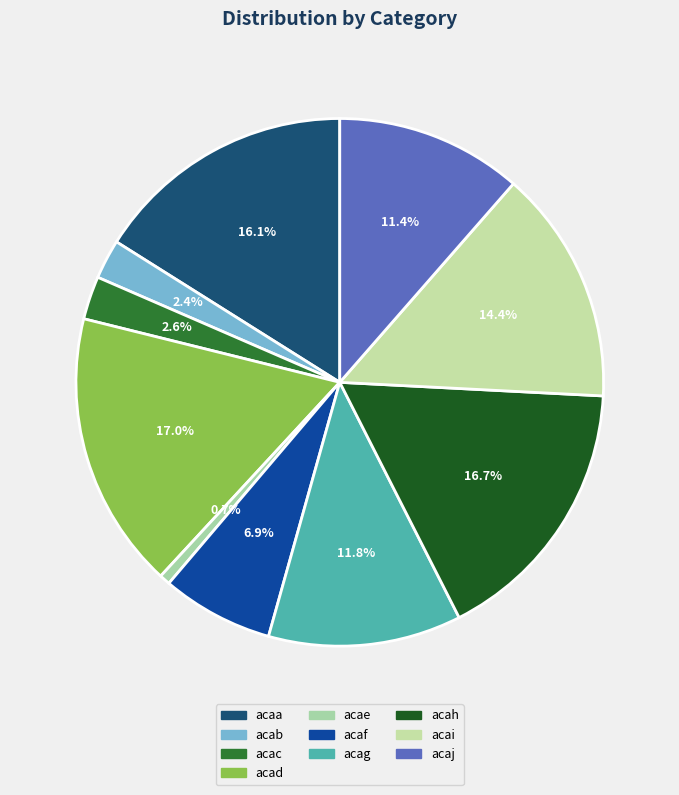

The acai slice represents 21% of the pie. True or false?

False